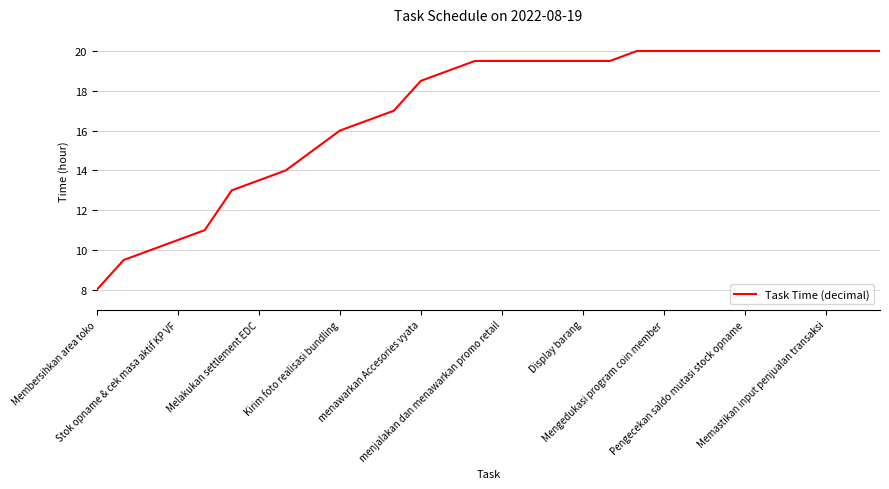

Is this an area chart (filled region under the line)?

No